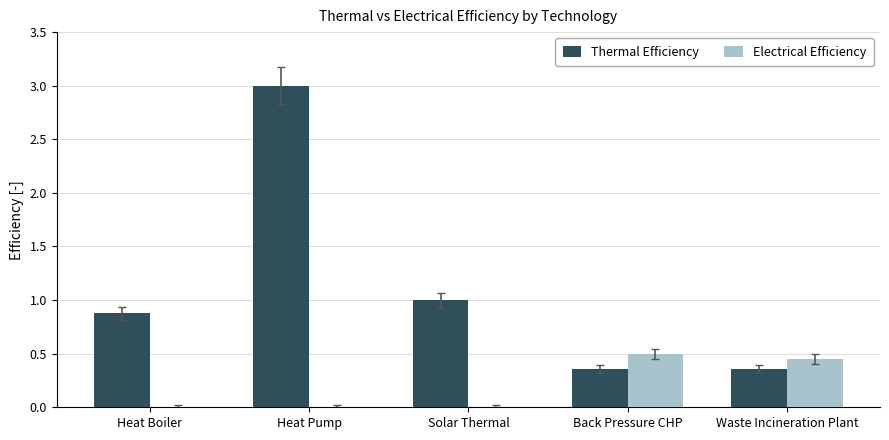

How many data points does each series have?

5